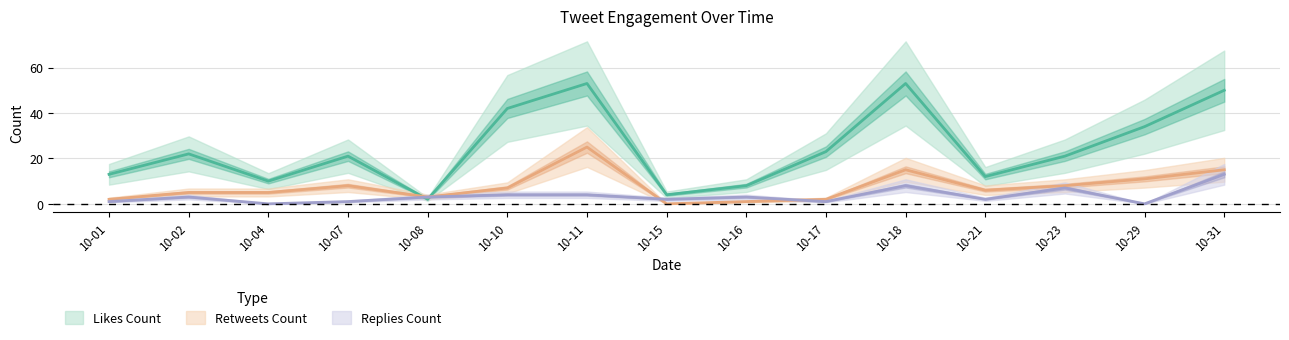

Which series changed the most between 10-08 and 10-11?

likes_count